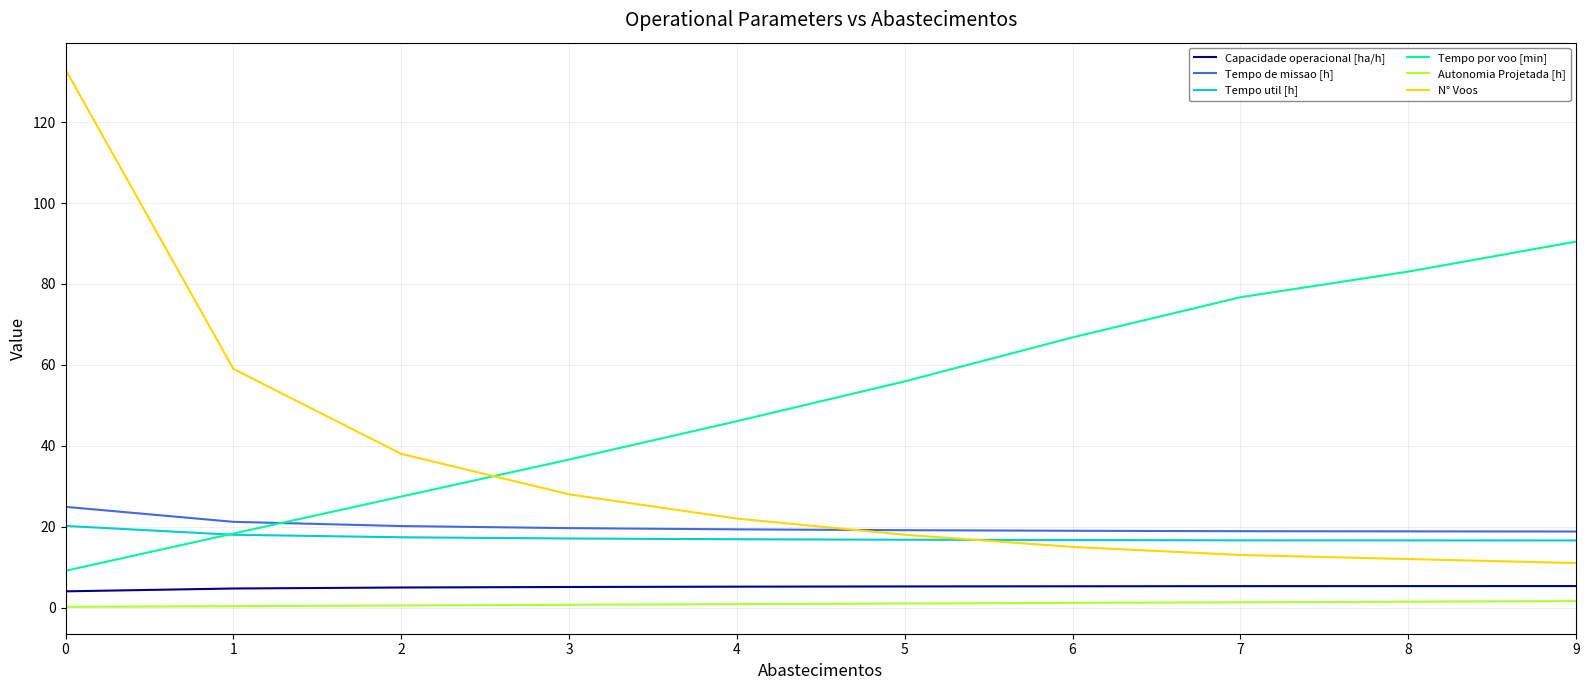

Between 4 and 7, which series saw the biggest shift?

Tempo por voo [min]